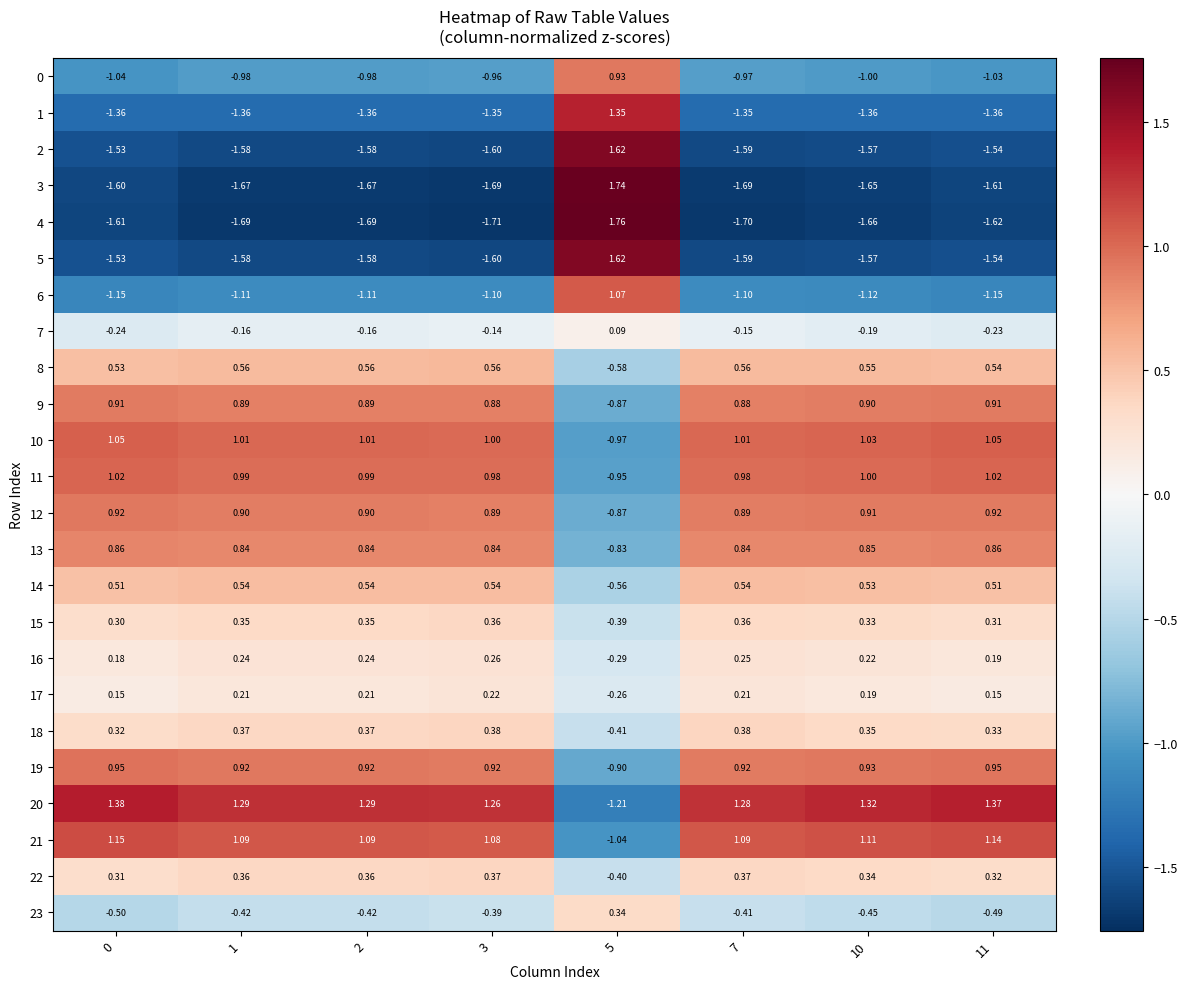

What is the difference between the highest and lowest values at 11?

3.0